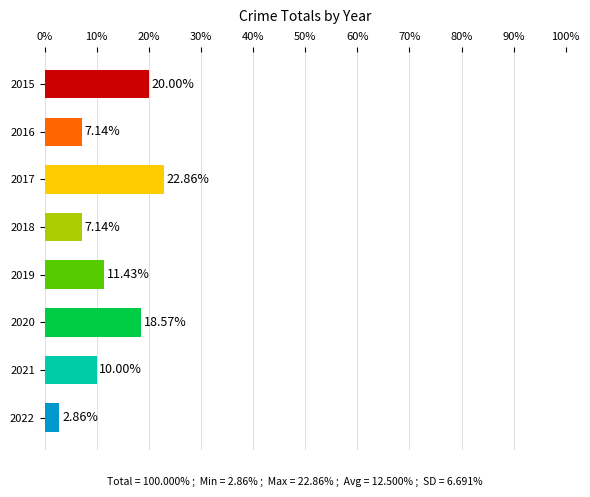

Where is the data nearest to the value 12?

2019